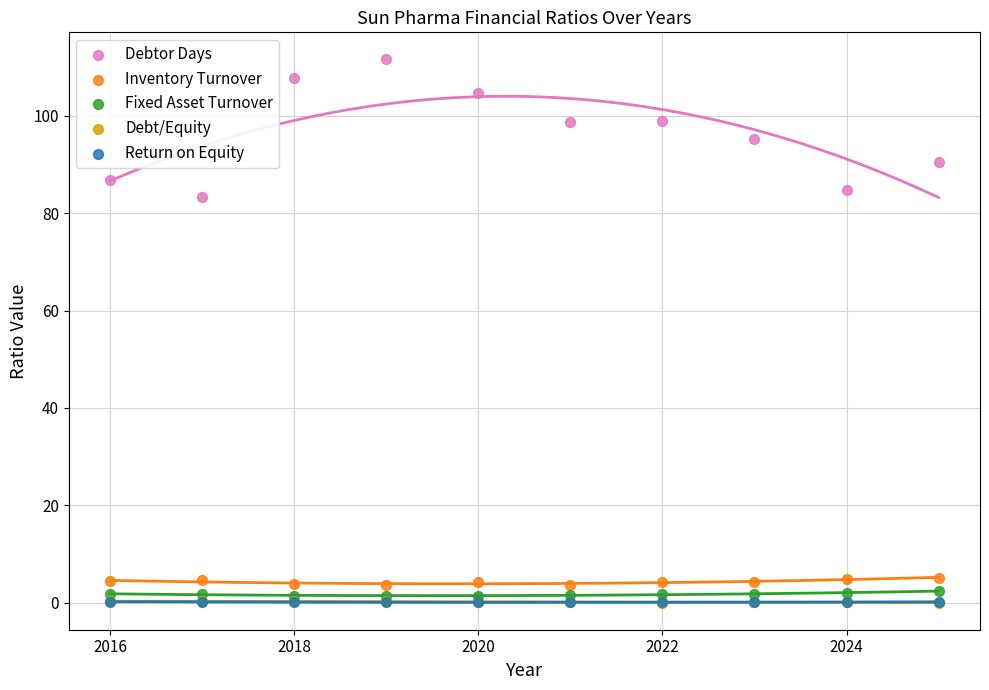

Which series has the largest Y range (max minus min)?

Debtor Days